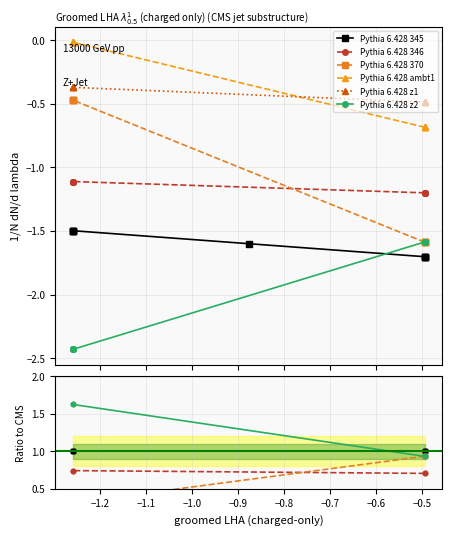

What are all the series names shown in the legend?

Pythia 6.428 345, Pythia 6.428 346, Pythia 6.428 370, Pythia 6.428 ambt1, Pythia 6.428 z1, Pythia 6.428 z2